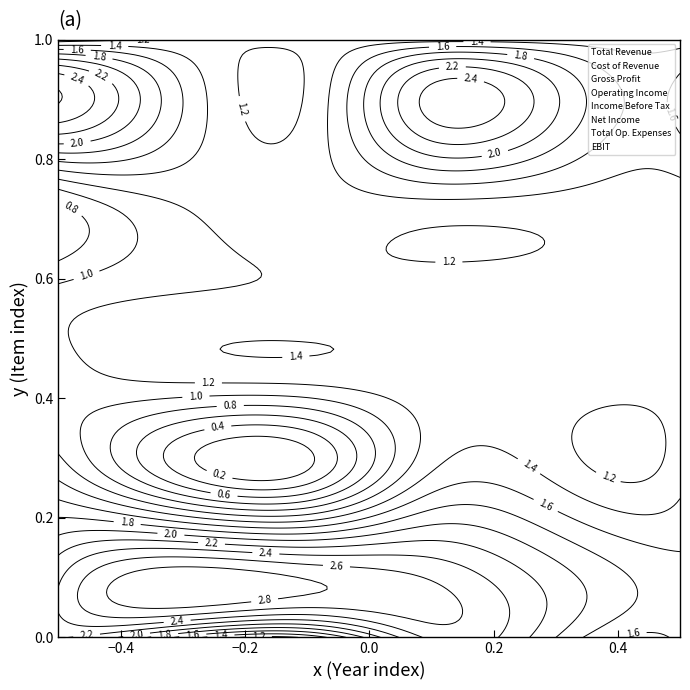

What is the sum of all Total Revenue values?

303700